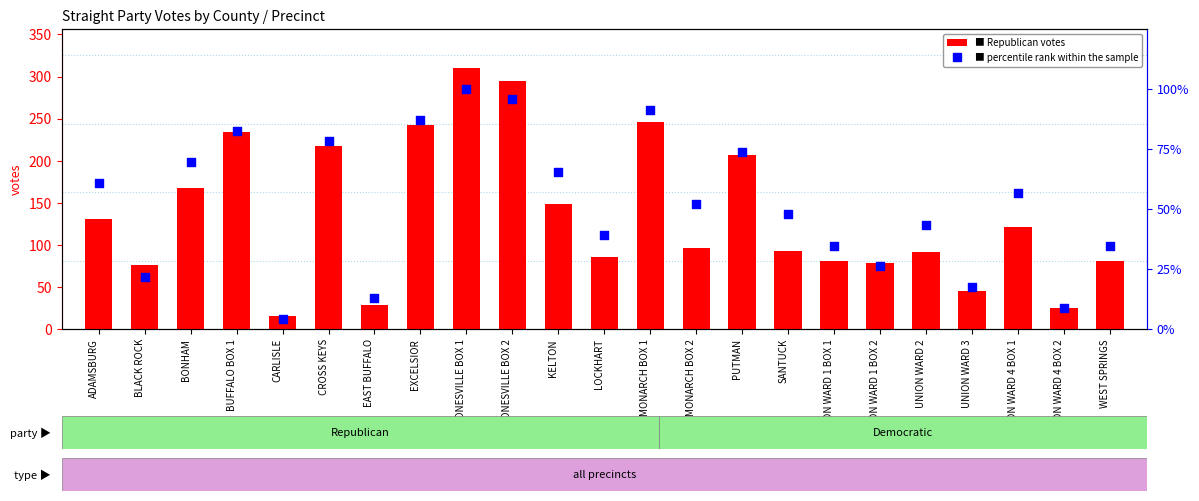

Which series reaches the minimum Y coordinate?

percentile rank within the sample